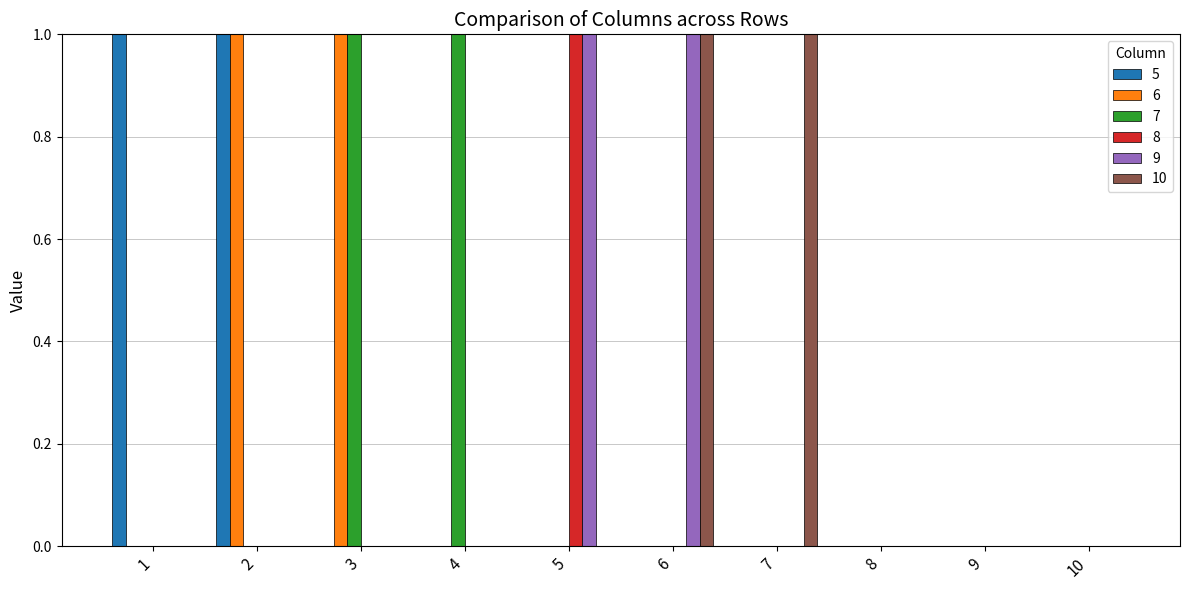

The value of 9 at 4 is 0. True or false?

True